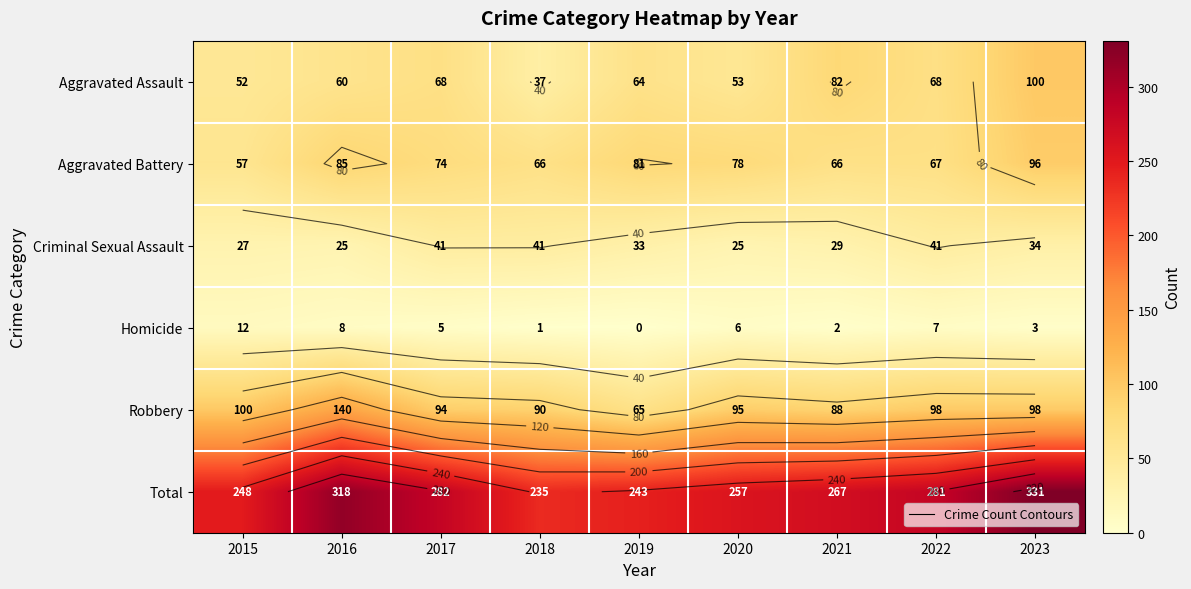

Between 2015 and 2019, which series saw the biggest shift?

Robbery